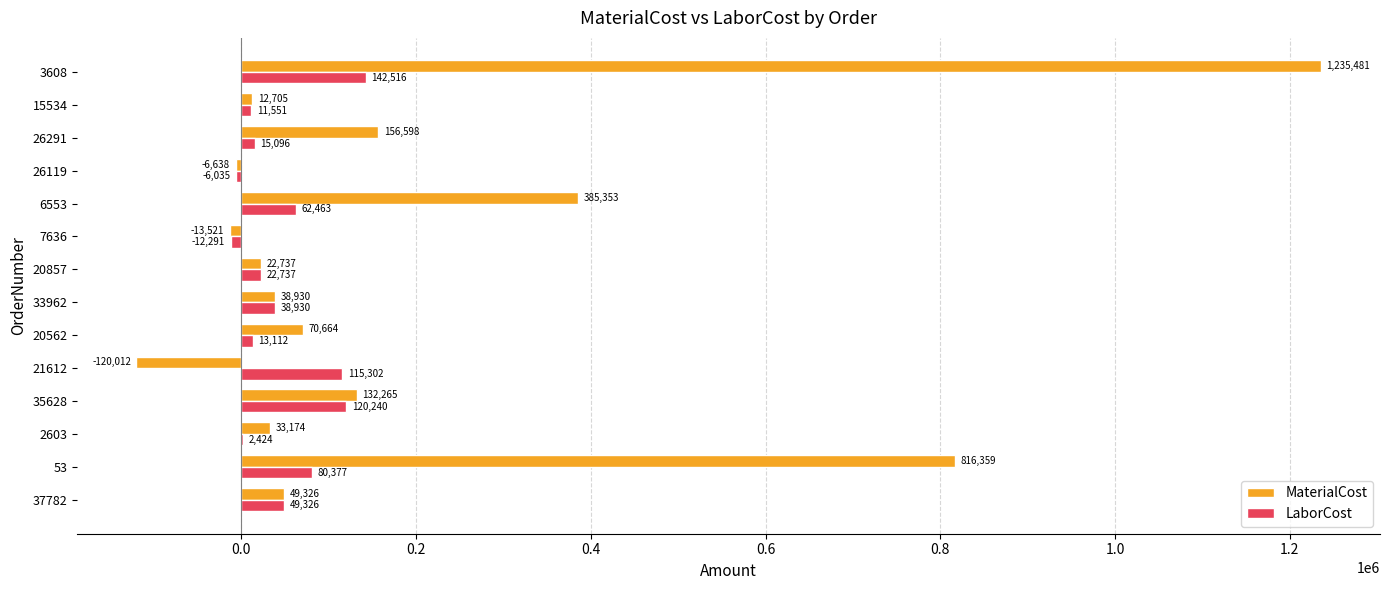

Between 37782 and 3608, which series saw the biggest shift?

MaterialCost